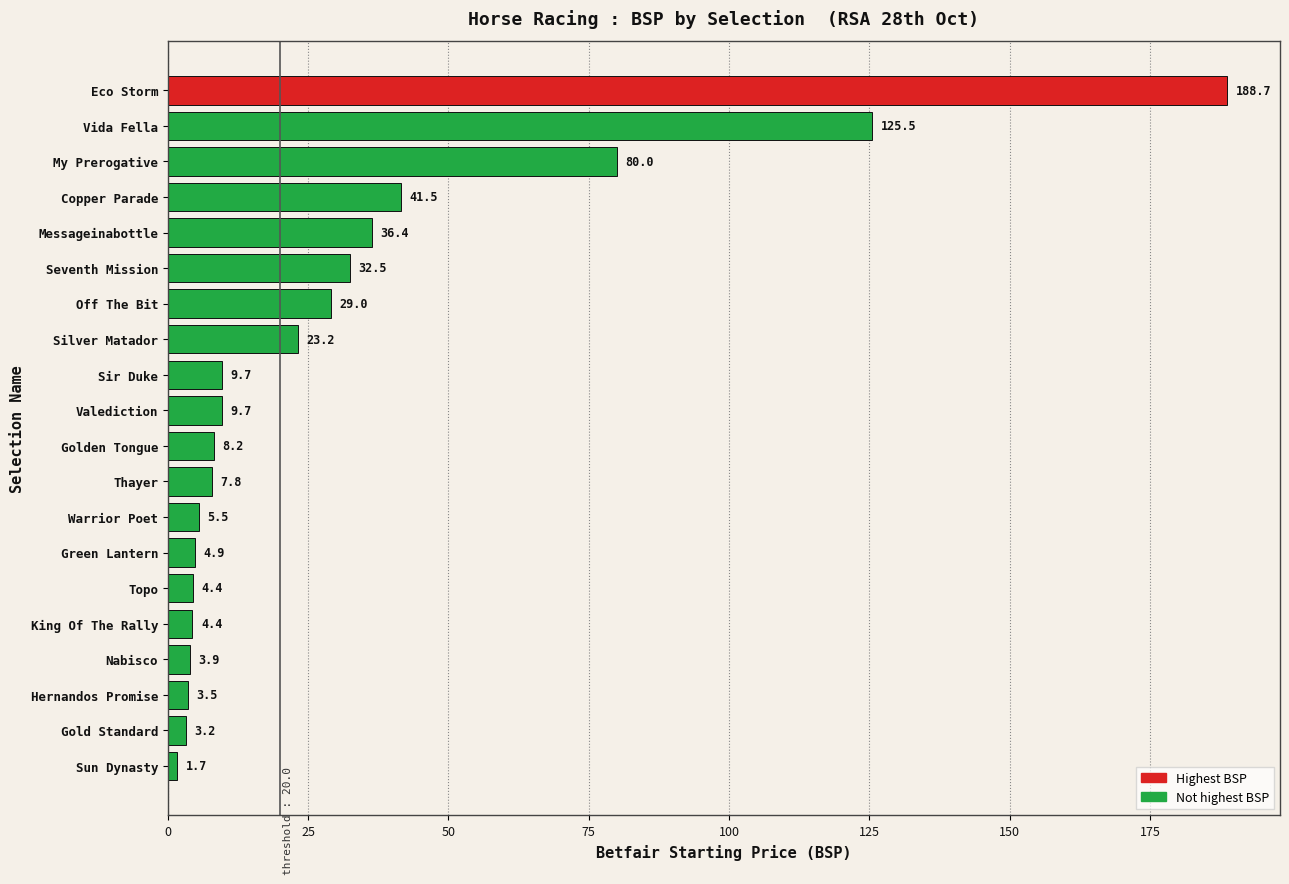

Are the bars horizontal?

Yes